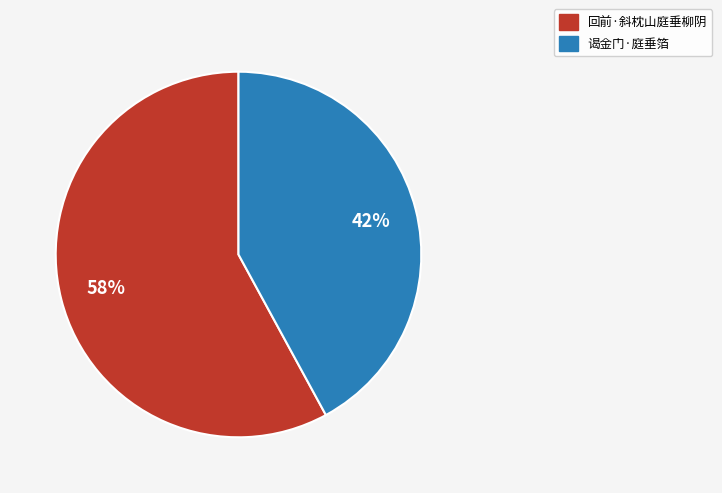

To the nearest percent, what is the average slice percentage?

50%